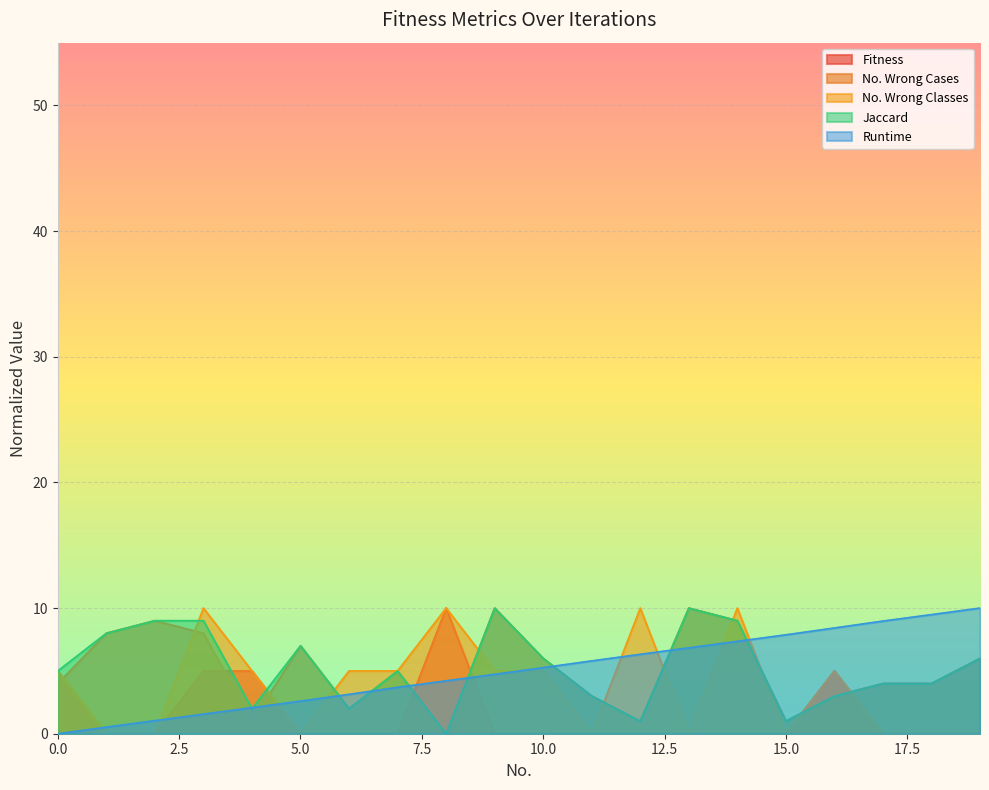

Rank the series at 19 from lowest to highest value.

Fitness, No. Wrong Classes, No. Wrong Cases, Jaccard, Runtime